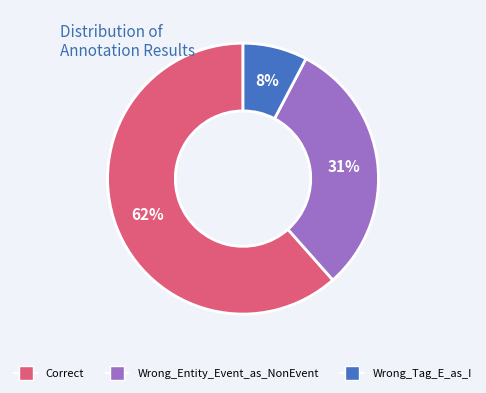

To the nearest percent, what is the average slice percentage?

33%